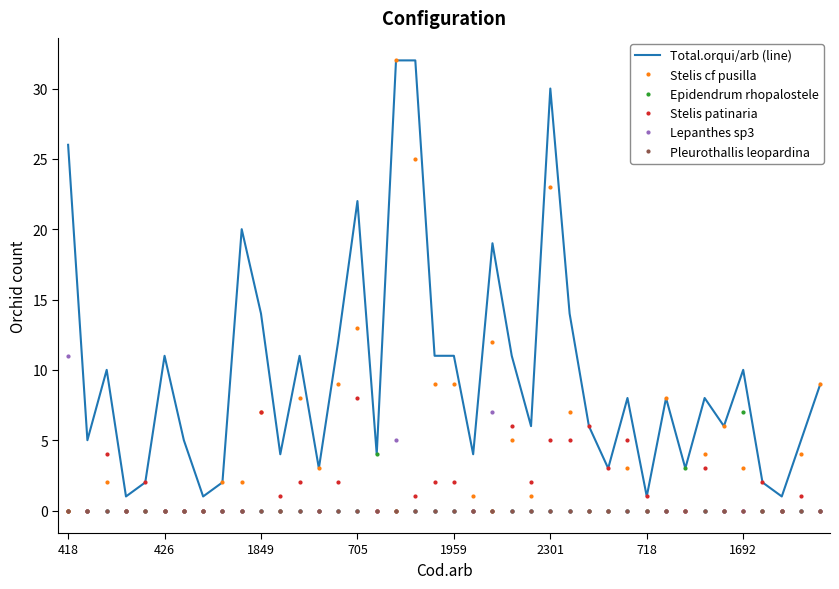

True or false: Lepanthes sp3 and Total.orqui/arb (line) cross at least once.

False